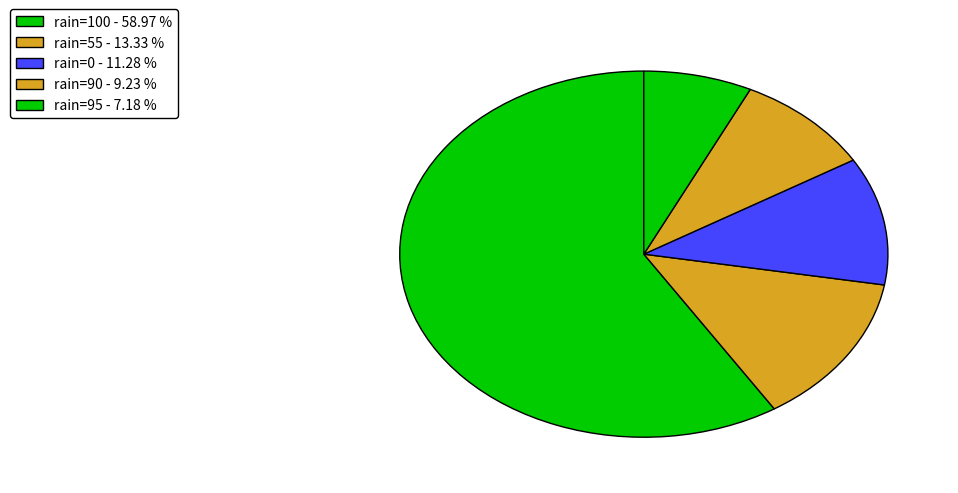

Count the number of slices in the pie.

5